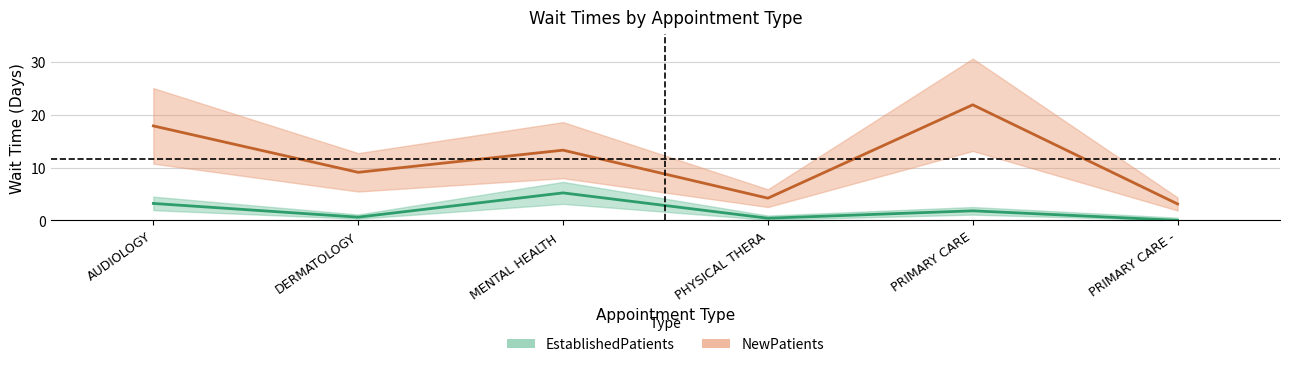

What is the maximum value for NewPatients?

21.9